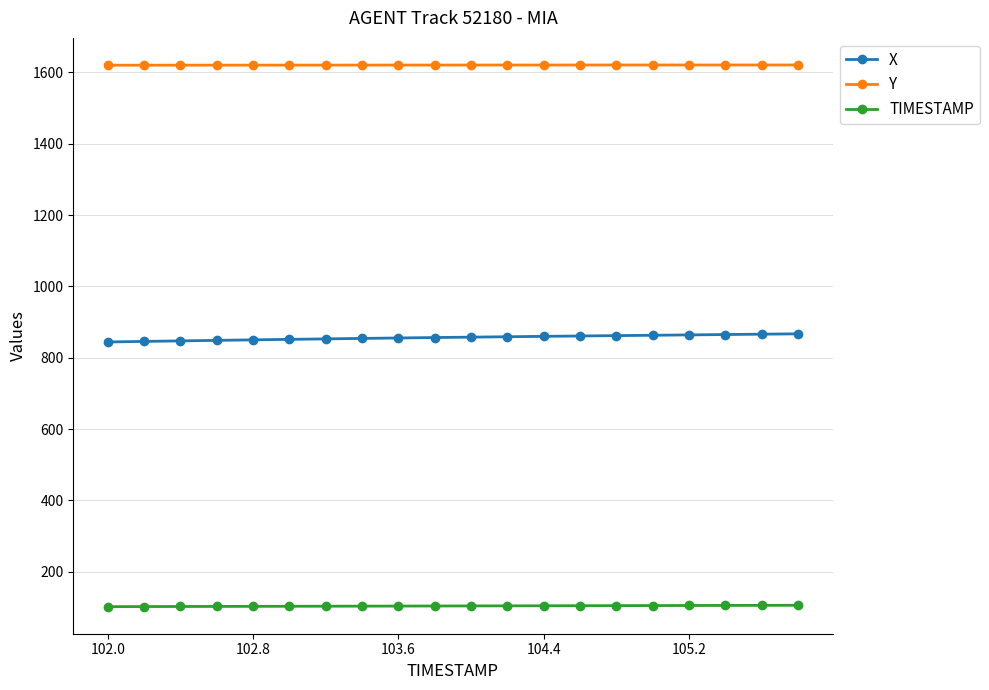

What is the highest value of the TIMESTAMP series?

105.8